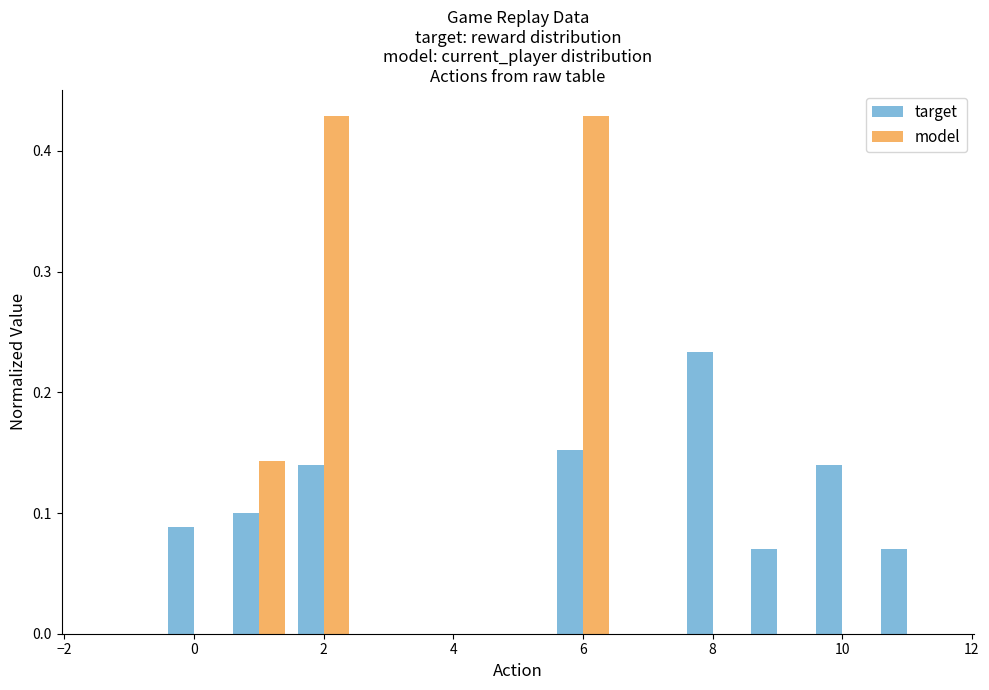

What is the label of the 4th bar from the left?

2